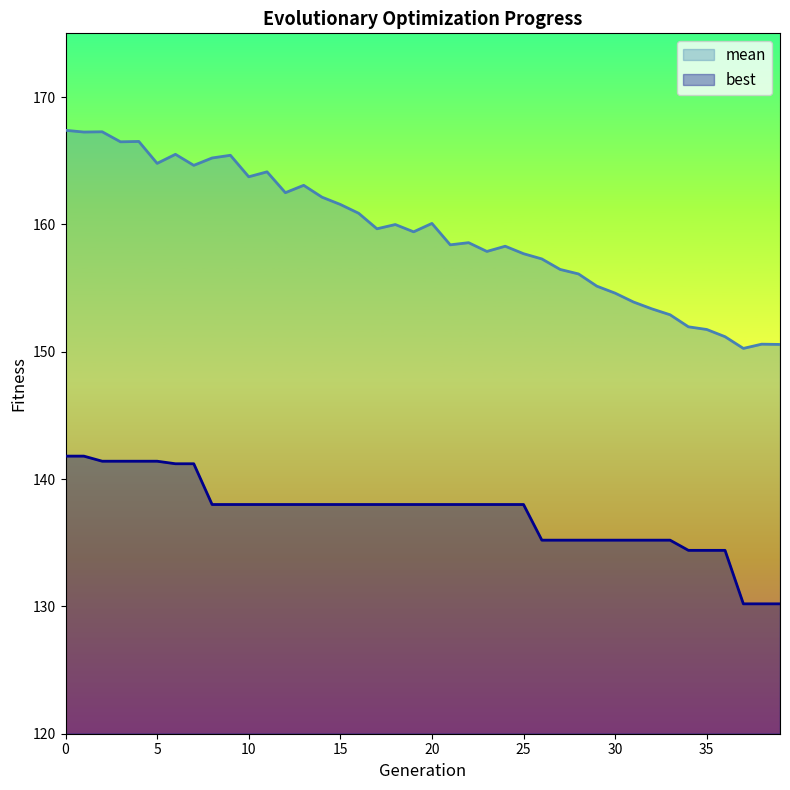

What is the value of the mean point at the 18th from the left?

159.7